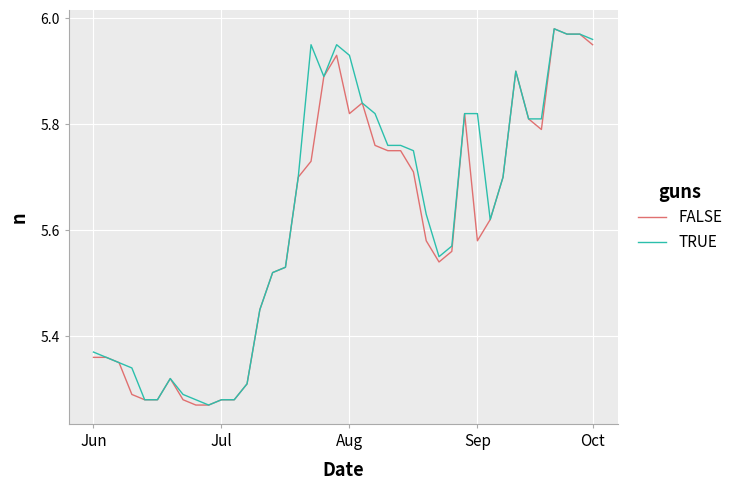

Which category has the highest value in the TRUE series?

36